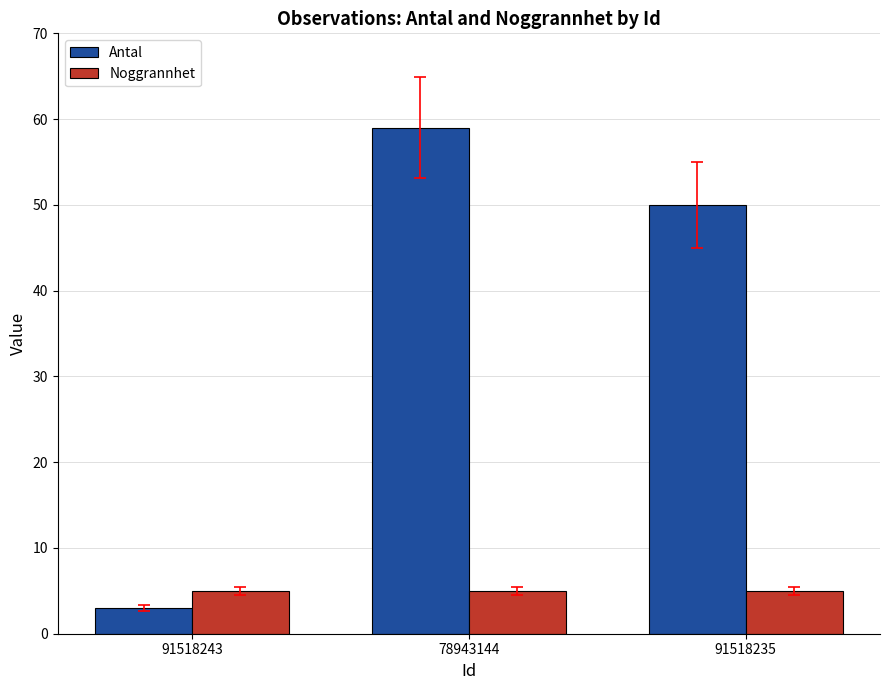

What is the highest value of the Noggrannhet series?

5